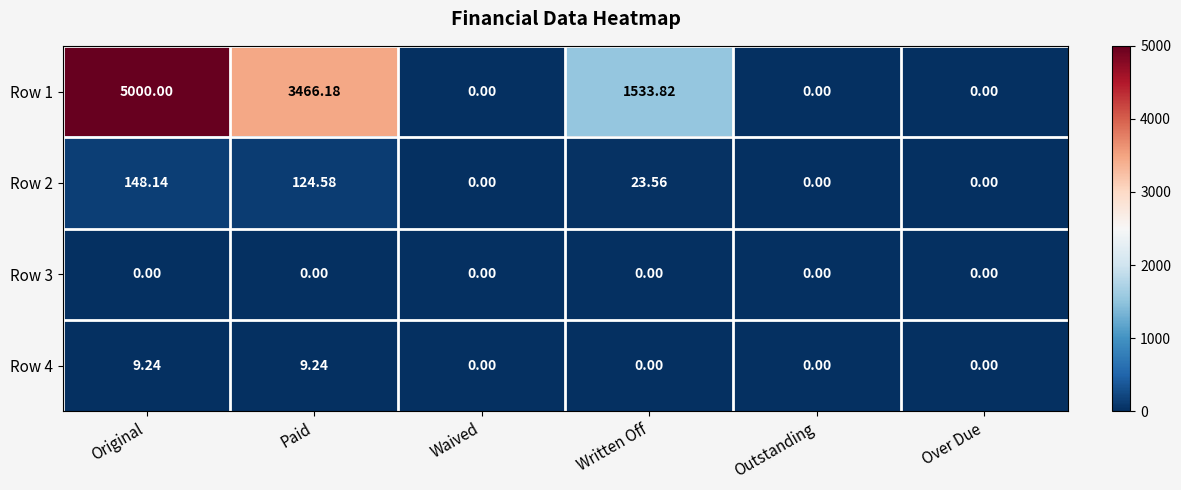

Which label corresponds to the largest value in the chart?

Original